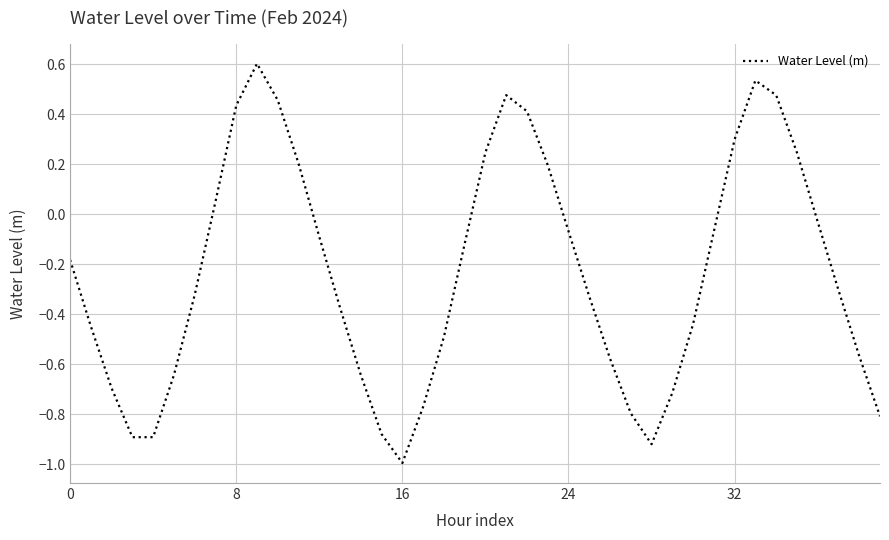

What is the minimum value shown in the chart?

-1.0